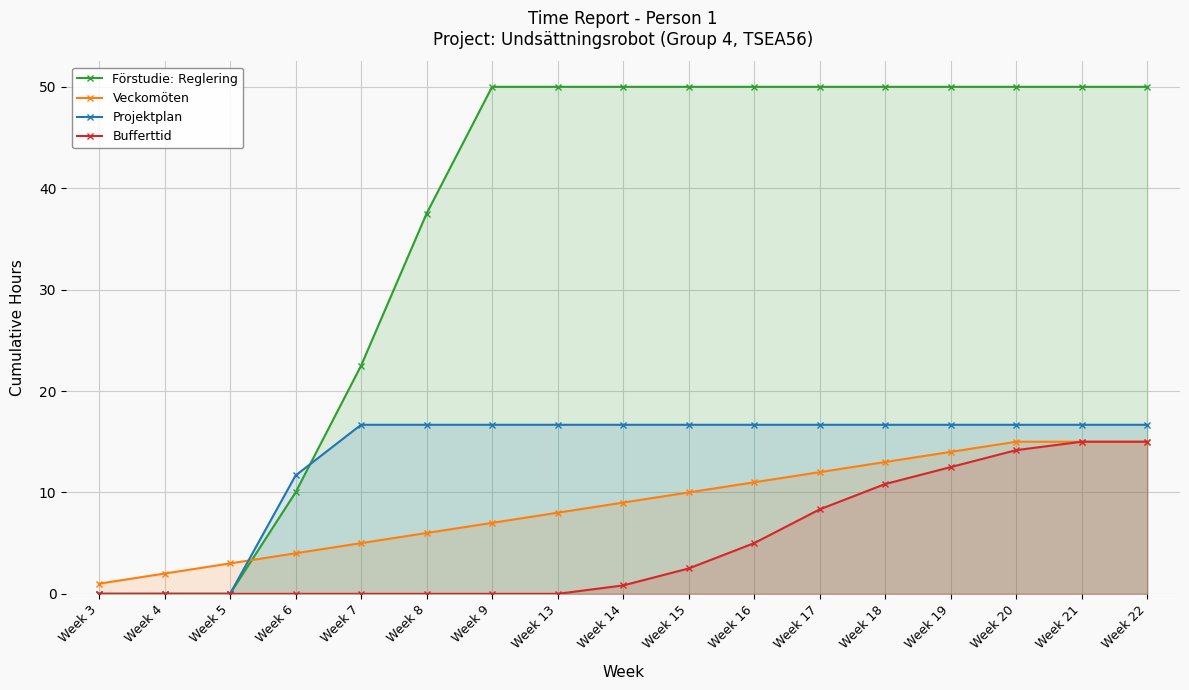

True or false: Förstudie: Reglering has more than 0 interior local peaks.

False